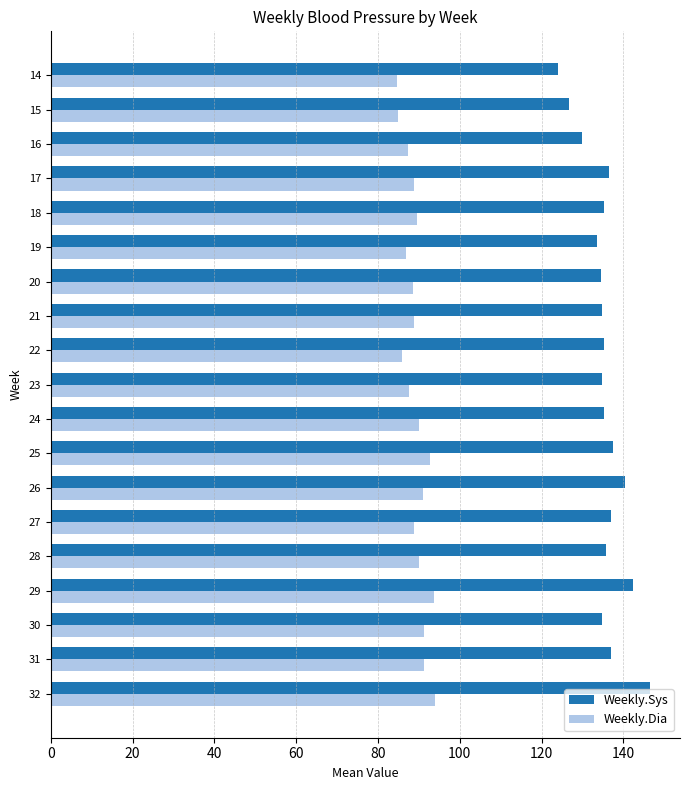

What is the difference between the highest and lowest values at 25?

44.6